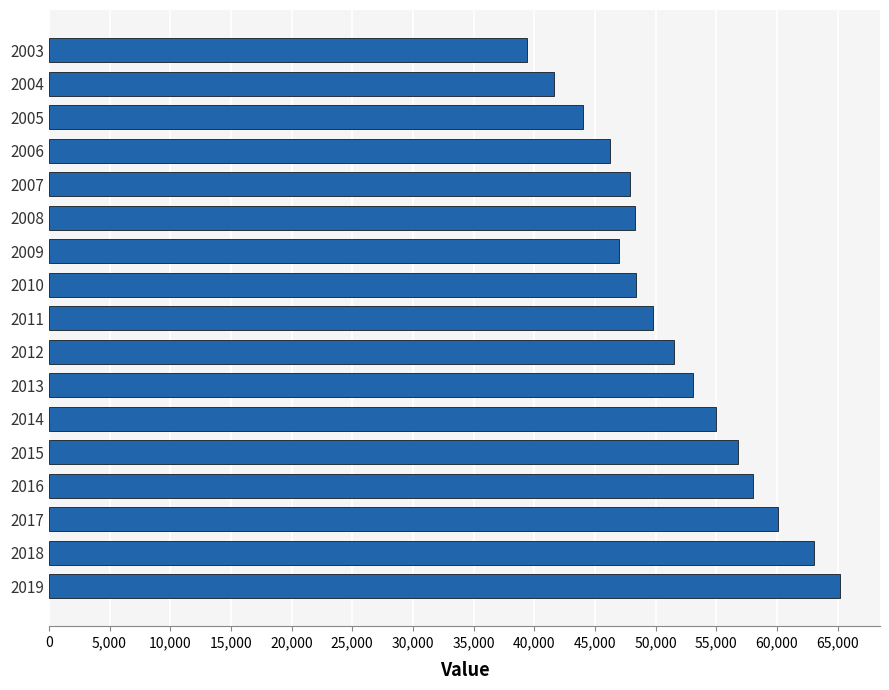

Is it true that the value at 2008 is 48311.2?

True